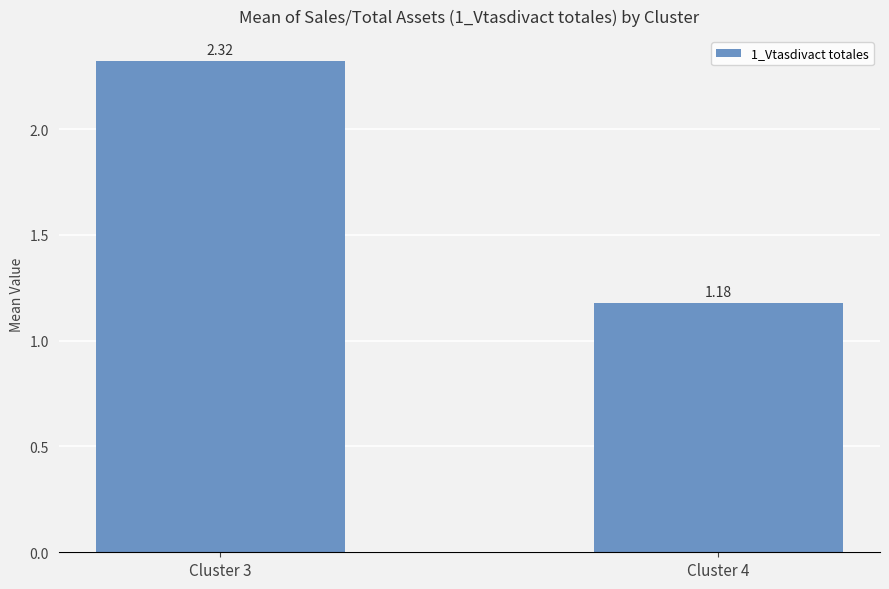

List the labels in order of value, largest first.

Cluster 3, Cluster 4